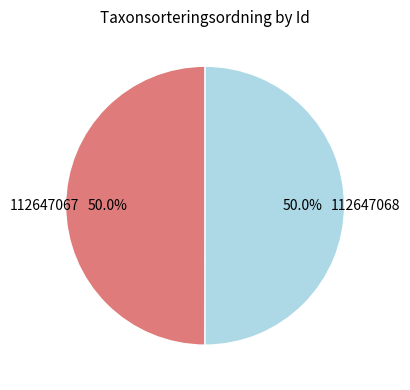

What percentage do 112647067 and 112647068 together represent?

100.0%